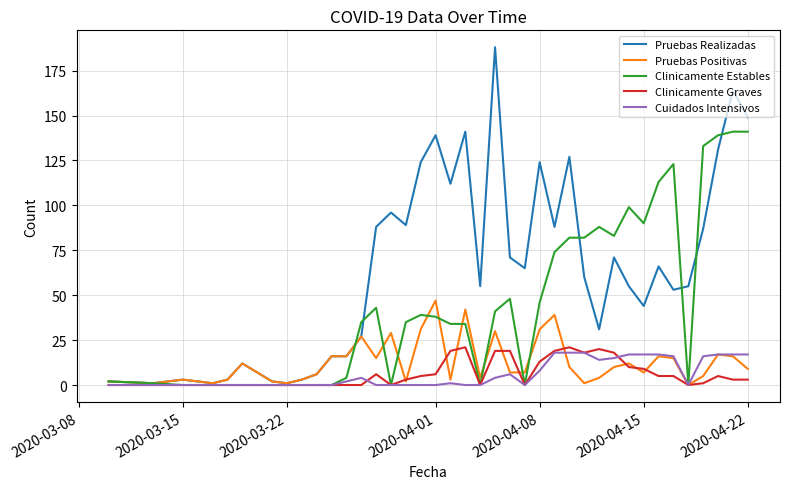

What is the greatest value displayed?

188